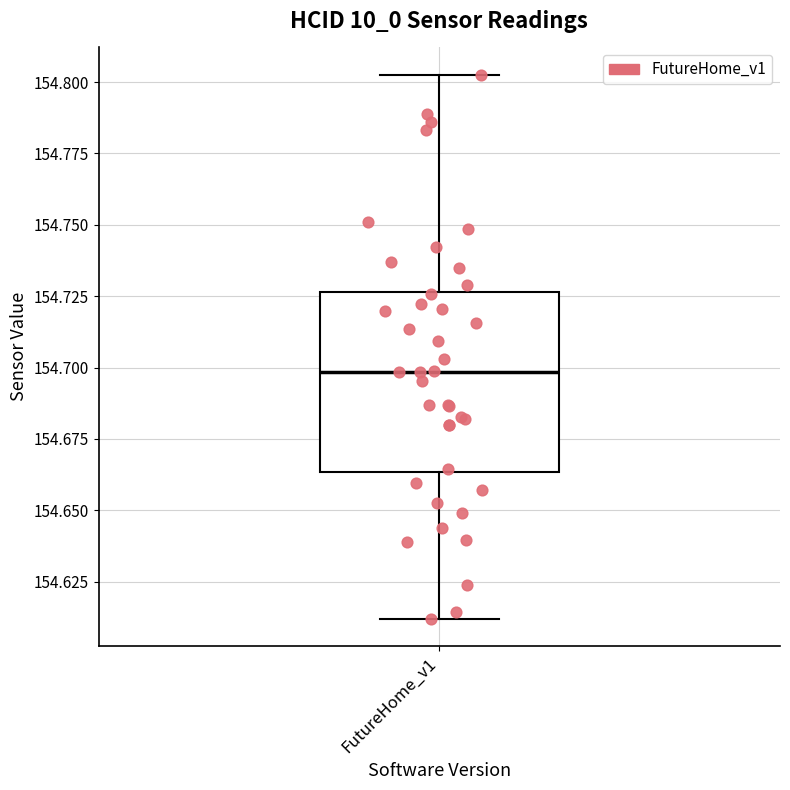

Read this box plot against the y-axis: the position of the median line, the range covered by the box, and the ends of both whiskers. The values are not printed on the chart, so give them approximately, as read against the axis.

median 154.700, box 154.665 to 154.725, whiskers 154.610 to 154.805